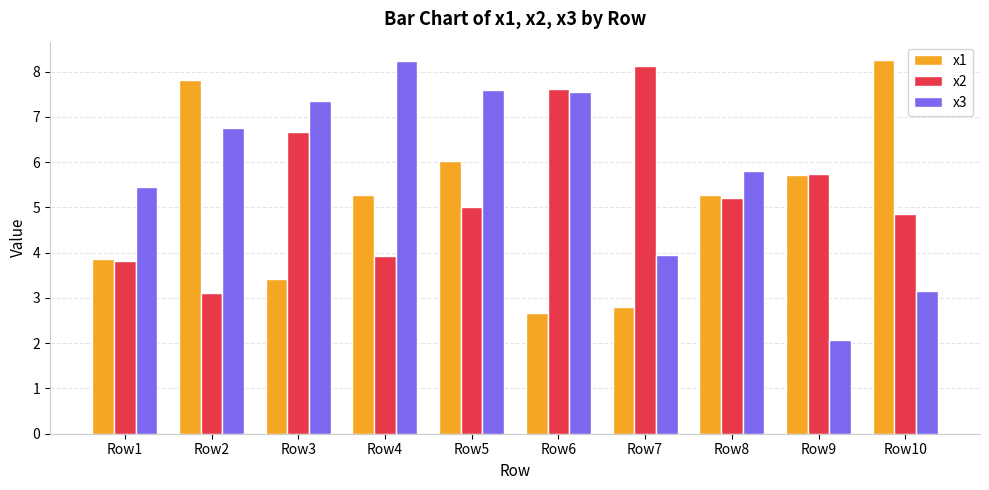

Is it true that x2 equals 5.8 at Row1?

False